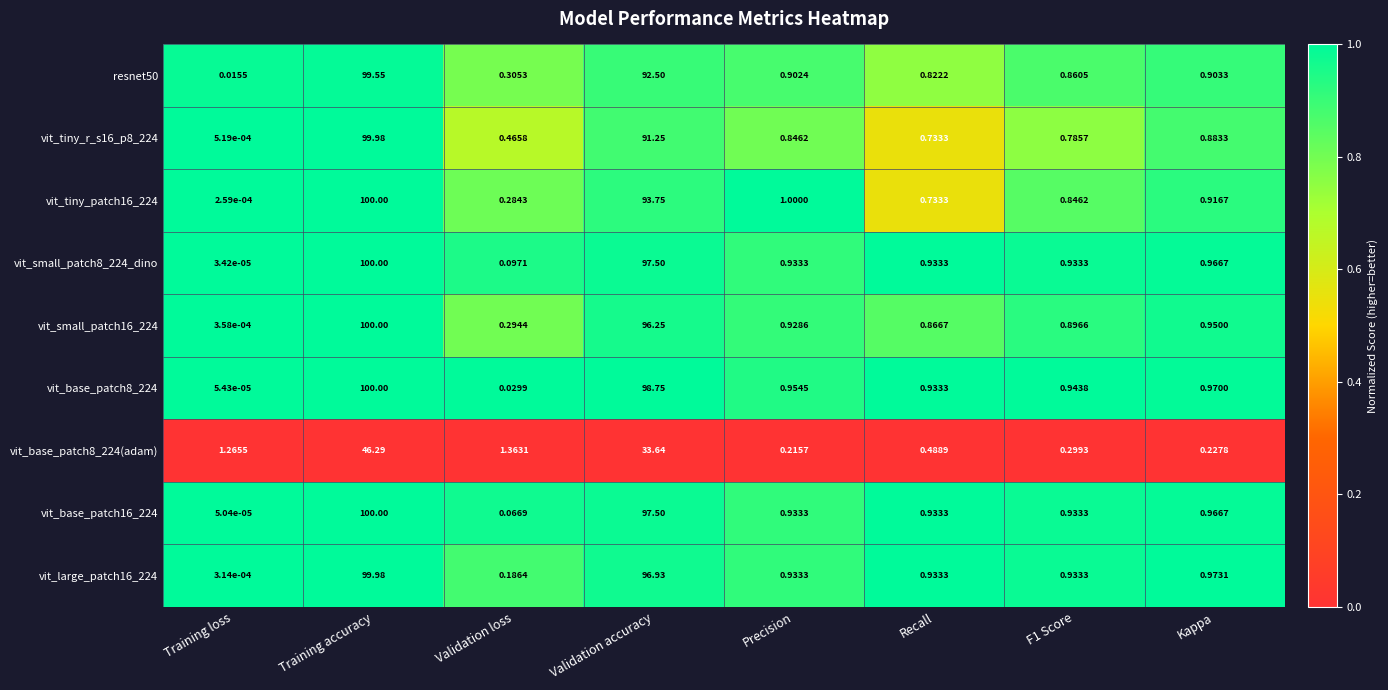

What is the spread (max minus min) of values at Validation accuracy?

65.1